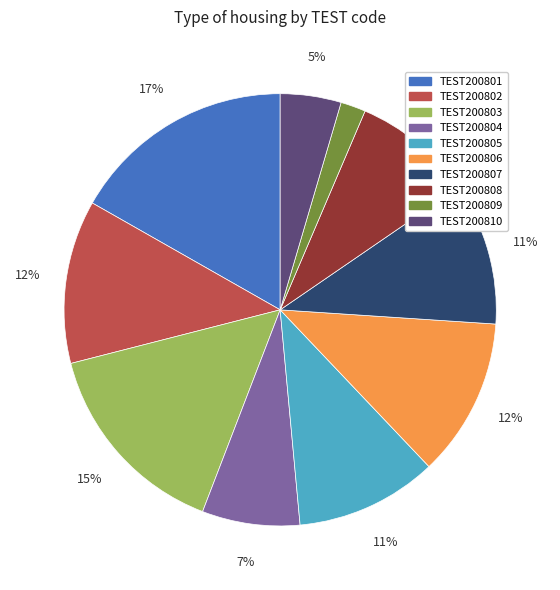

Between TEST200805 and TEST200801, which is larger?

TEST200801